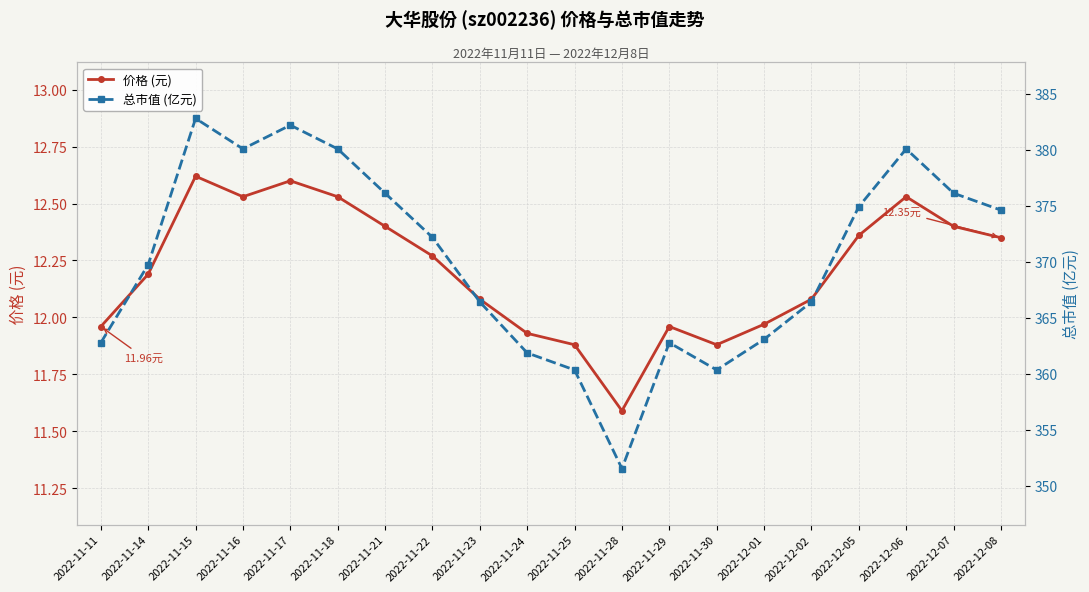

True or false: 价格 (元) and 总市值 (亿元) cross at least once.

False